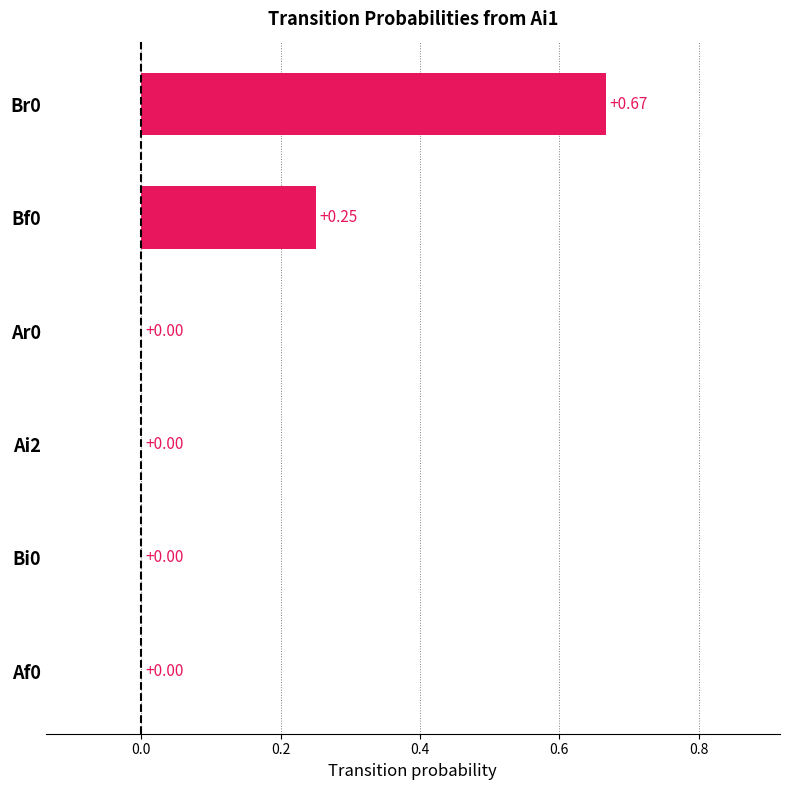

Between Af0 and Br0, which is larger?

Br0